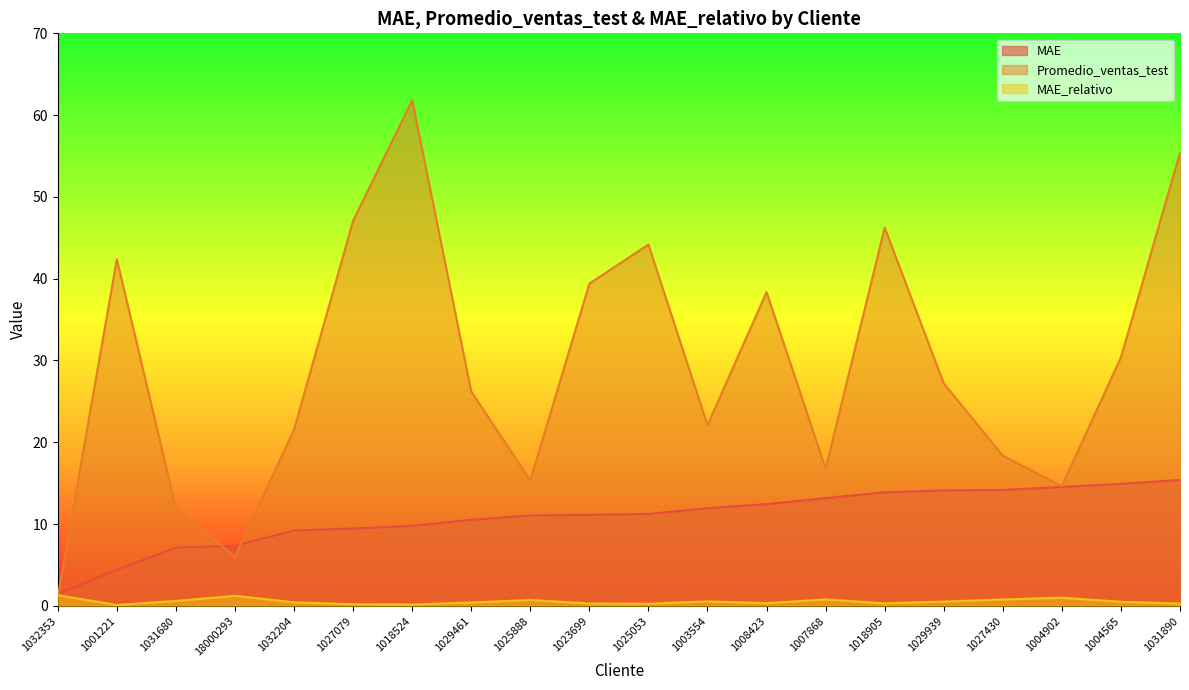

What is the sum of the Promedio_ventas_test values at 1027430 and 1025053?

62.5